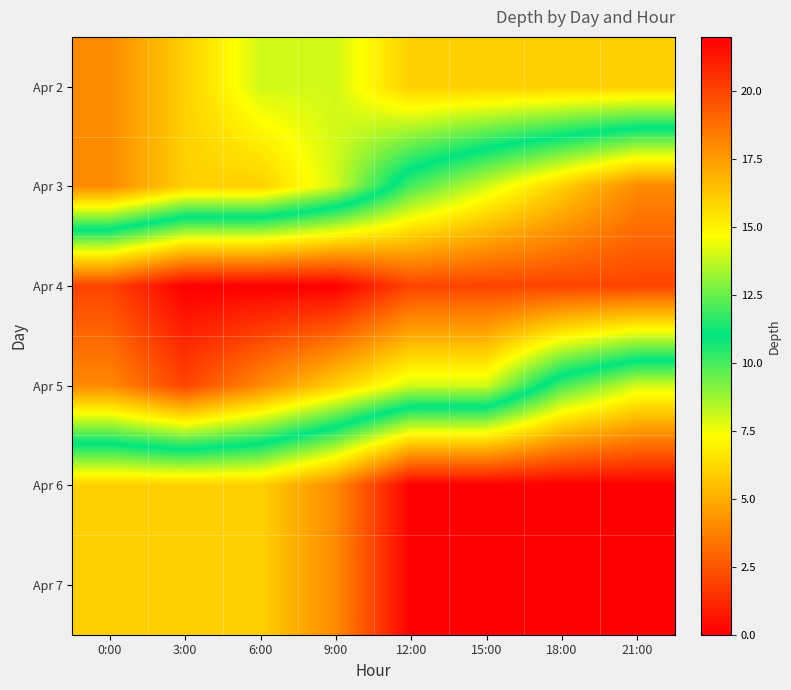

Reading left to right, what are all the values shown in this chart?

Apr 2: 0:00=4	3:00=6	6:00=8	9:00=8	12:00=6	15:00=6	18:00=6	21:00=6
Apr 3: 0:00=4	3:00=6	6:00=6	9:00=8	12:00=12	15:00=14	18:00=16	21:00=18
Apr 4: 0:00=20	3:00=22	6:00=22	9:00=22	12:00=20	15:00=20	18:00=20	21:00=20
Apr 5: 0:00=18	3:00=20	6:00=18	9:00=16	12:00=14	15:00=14	18:00=10	21:00=8
Apr 6: 0:00=6	3:00=6	6:00=6	9:00=4	12:00=0	15:00=0	18:00=0	21:00=0
Apr 7: 0:00=6	3:00=6	6:00=6	9:00=4	12:00=0	15:00=0	18:00=0	21:00=0